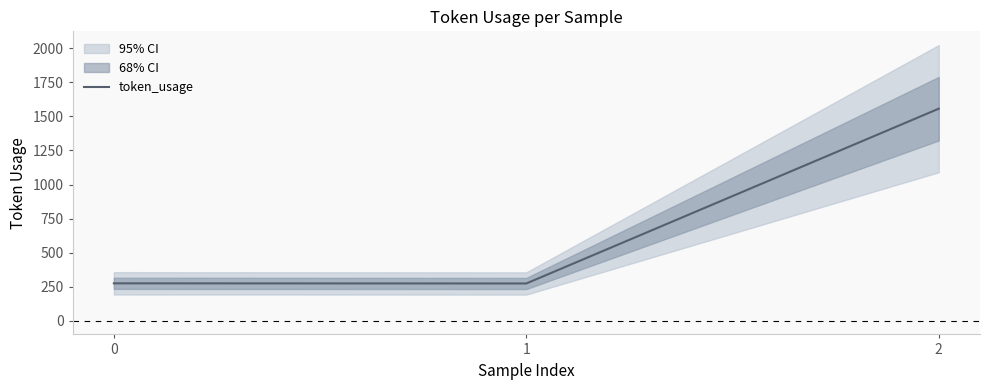

The chart shows a value of 273 at 1. True or false?

True